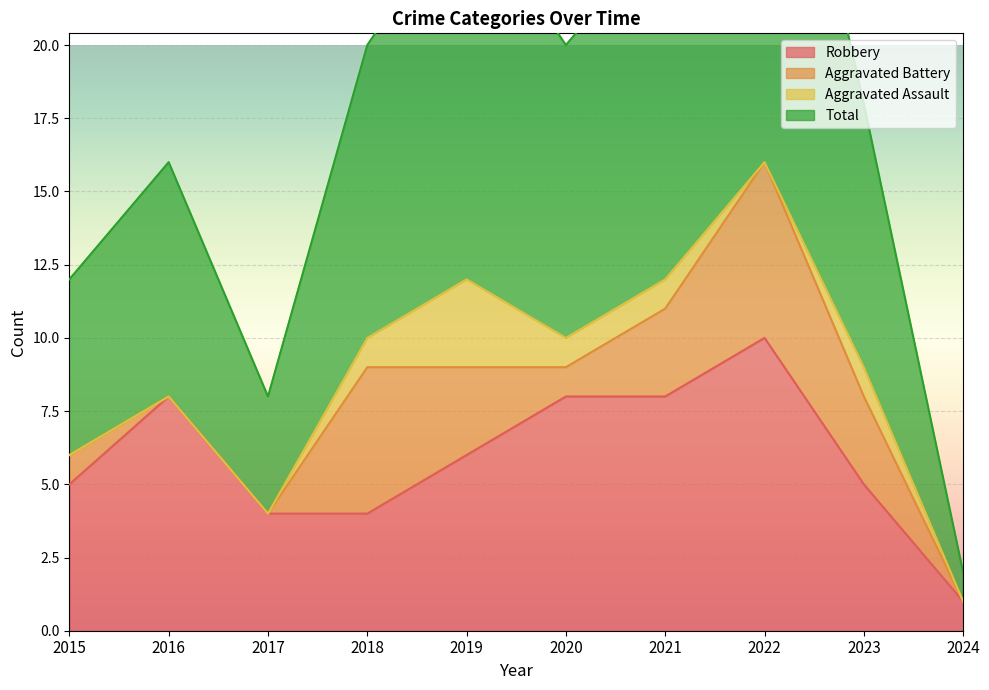

How many data points in Total are above 20?

3